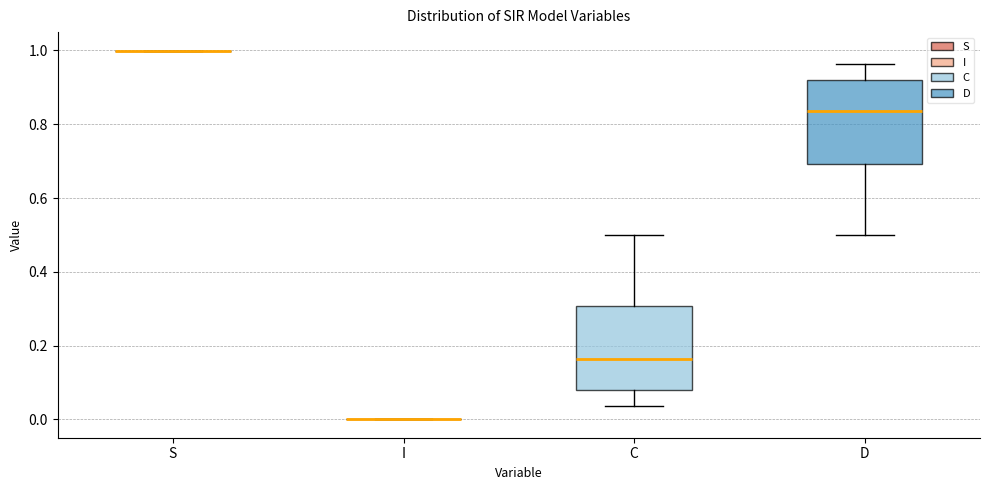

Reading left to right, transcribe this box plot: for each box, give where its median line is, the range the box spans, and where its two whiskers end, as read against the y-axis. The values are not printed on the chart, so give them approximately, as read against the axis.

S: box collapsed to a line at 1.00, whiskers 1.00 to 1.00
I: box collapsed to a line at 0.00, whiskers 0.00 to 0.00
C: median 0.16, box 0.08 to 0.30, whiskers 0.04 to 0.50
D: median 0.84, box 0.70 to 0.92, whiskers 0.50 to 0.96